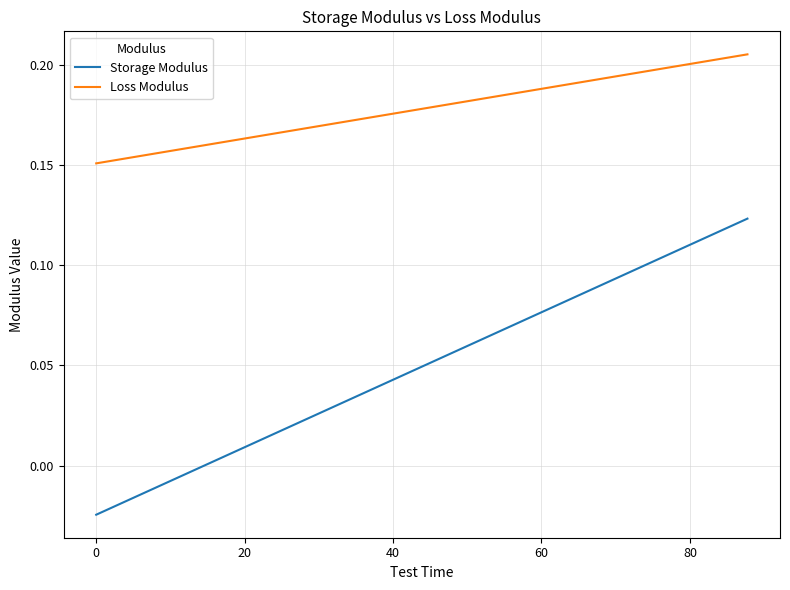

List the series in order of their overall mean, highest first.

Loss Modulus, Storage Modulus